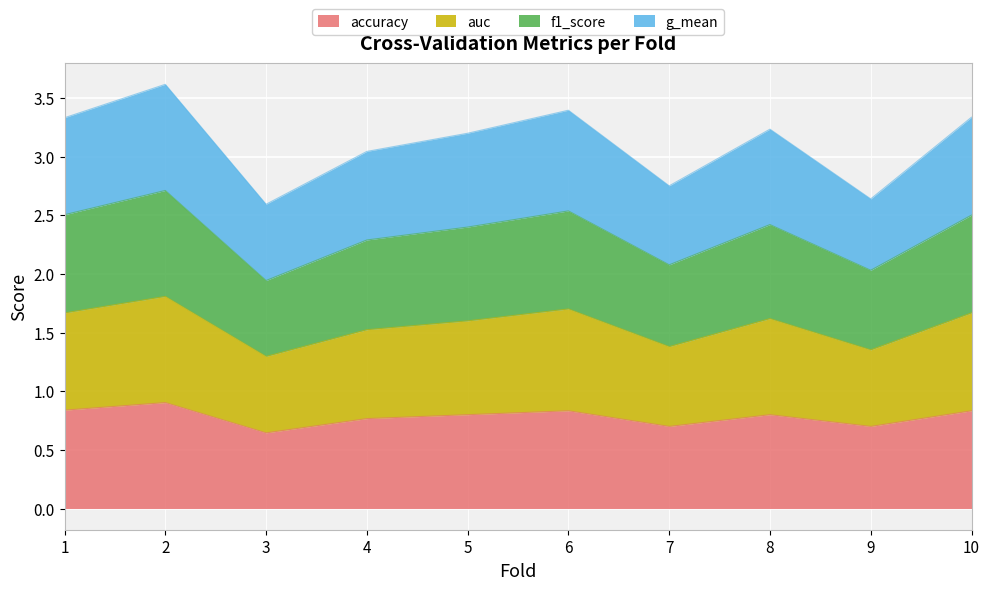

How many lines are shown in the chart?

4